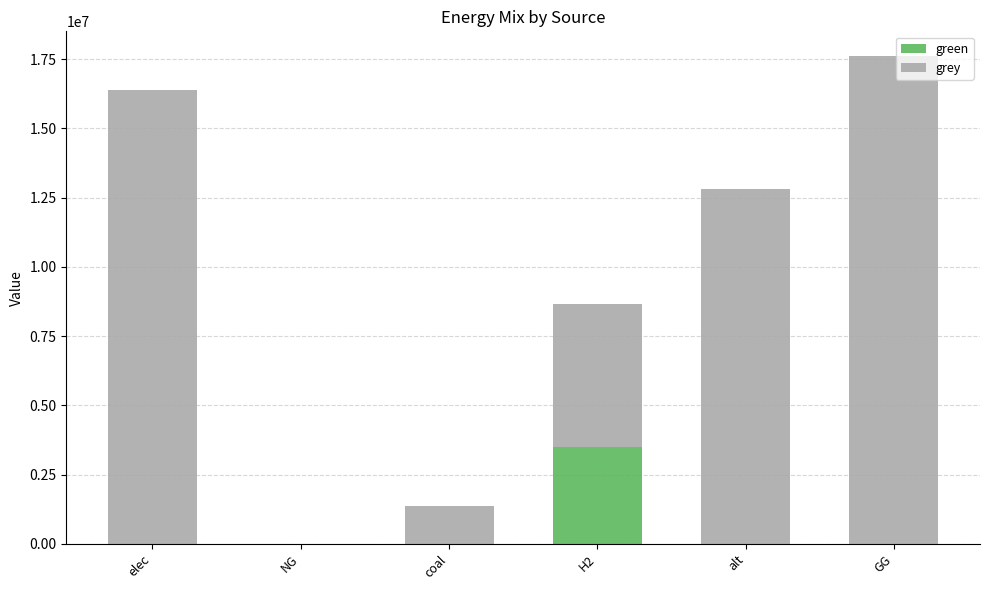

True or false: green has a value of 1857852.0 at coal.

False